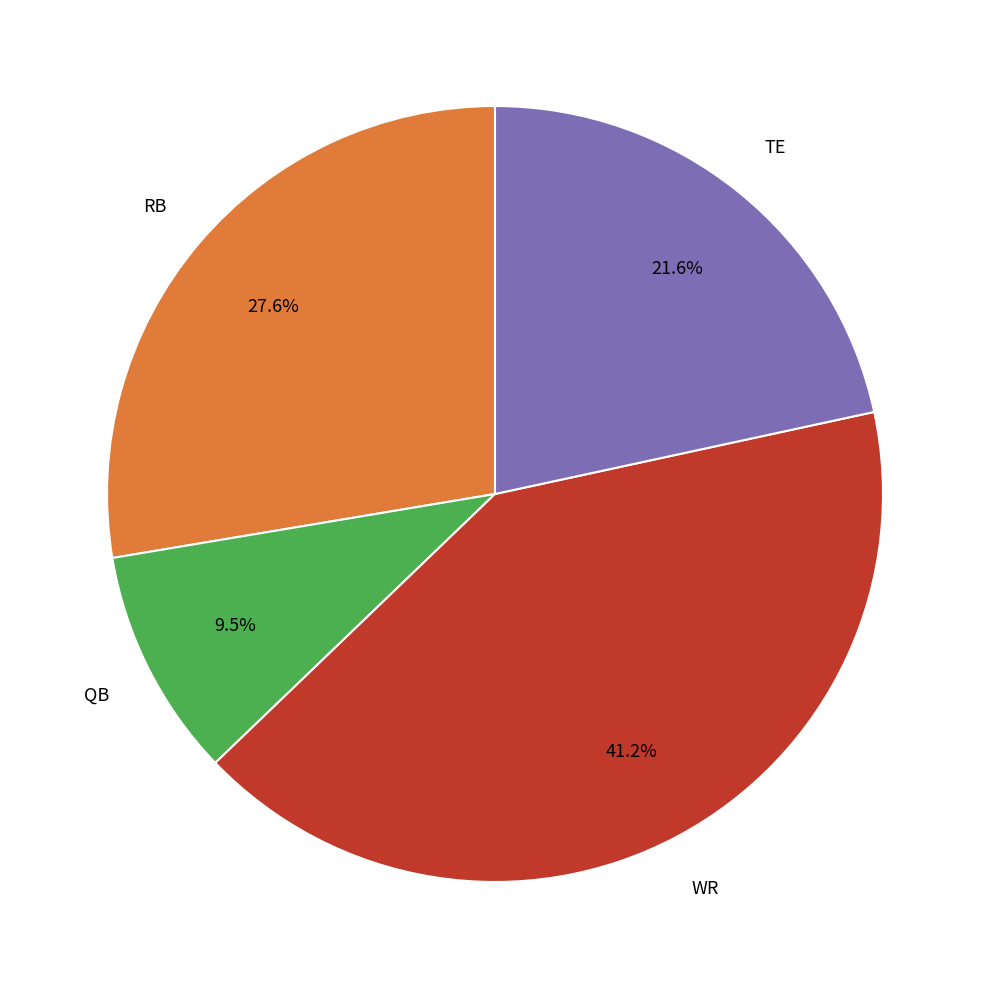

Does any single category account for the majority?

No